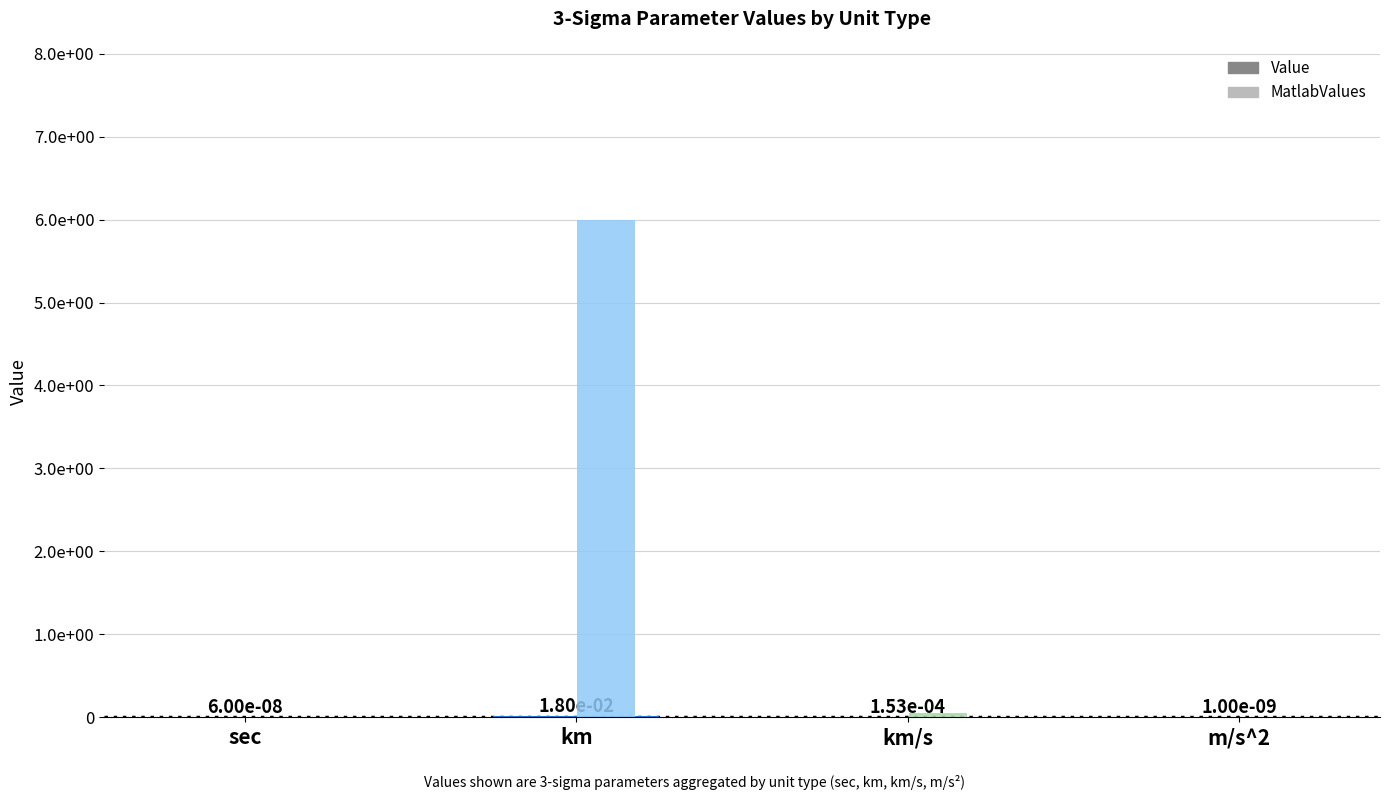

Is the value of Value at m/s^2 greater than the value of MatlabValues at m/s^2?

Yes